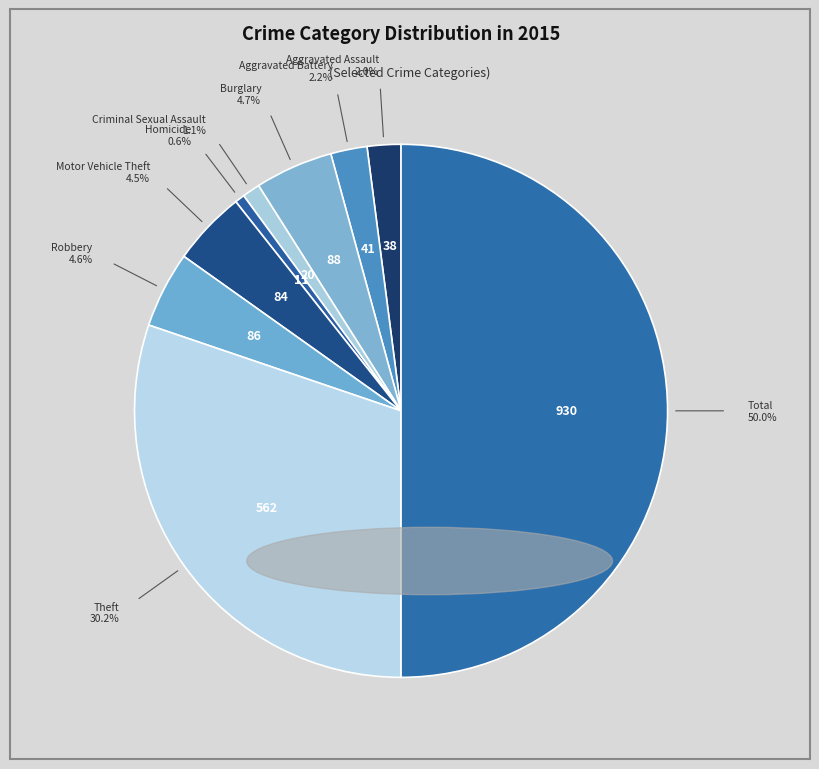

Which category has the biggest portion of the pie?

Total